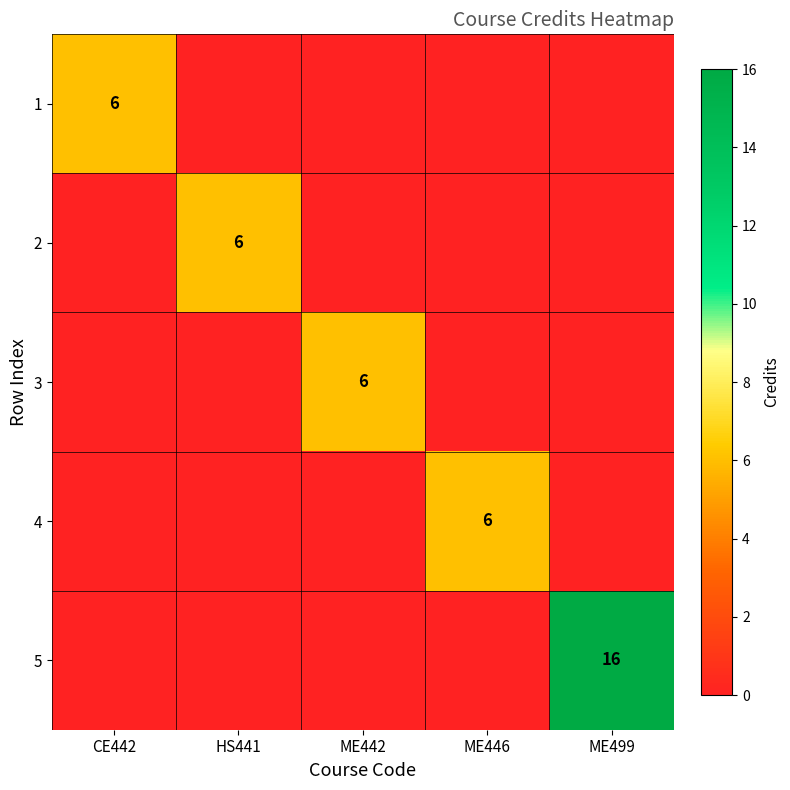

The value of 5 at ME499 is 16. True or false?

True